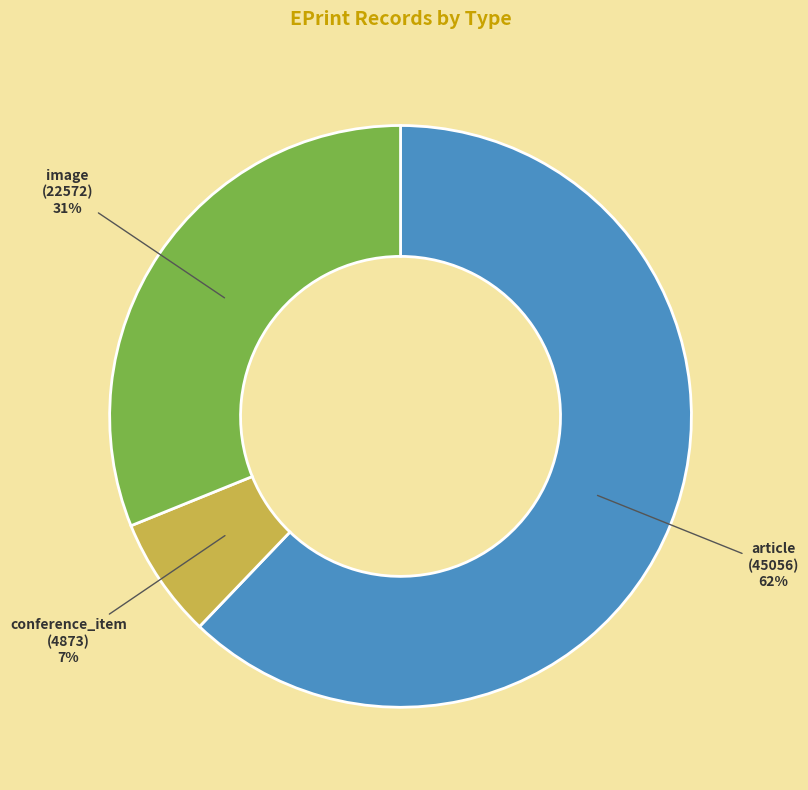

How many slices are in this pie chart?

3